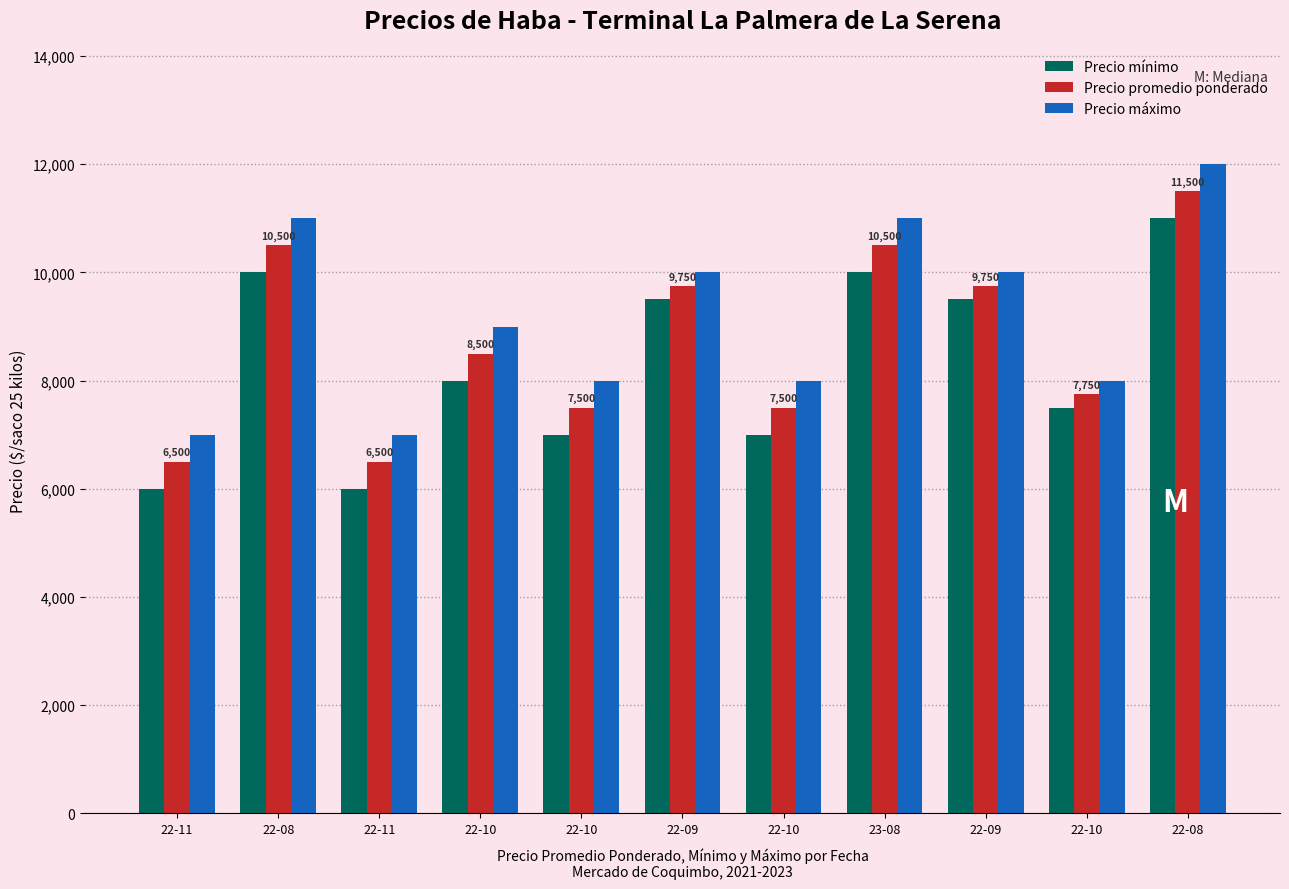

Is the value of Precio máximo at 22-10 greater than the value of Precio mínimo at 22-09?

No